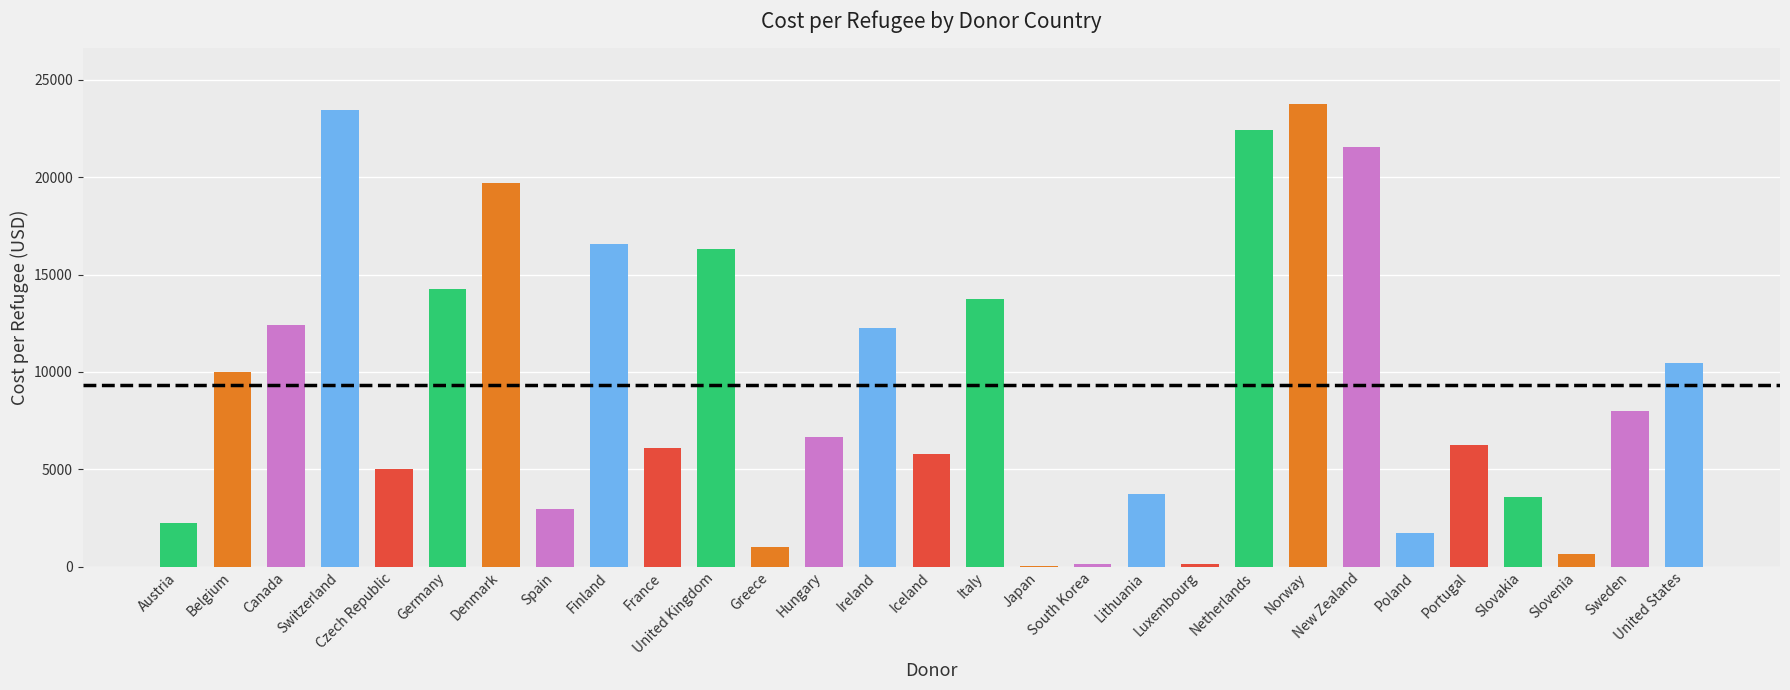

Between Sweden and Norway, which is larger?

Norway